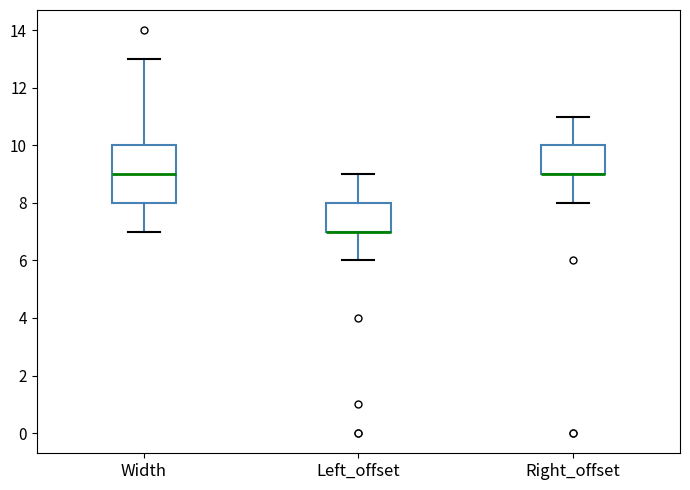

Reading left to right, transcribe this box plot: for each box, give where its median line is, the range the box spans, and where its two whiskers end, as read against the y-axis. The values are not printed on the chart, so give them approximately, as read against the axis.

Width: median 9, box 8 to 10, whiskers 7 to 13
Left_offset: median 7 (drawn on the box's lower edge), box 7 to 8, whiskers 6 to 9
Right_offset: median 9 (drawn on the box's lower edge), box 9 to 10, whiskers 8 to 11